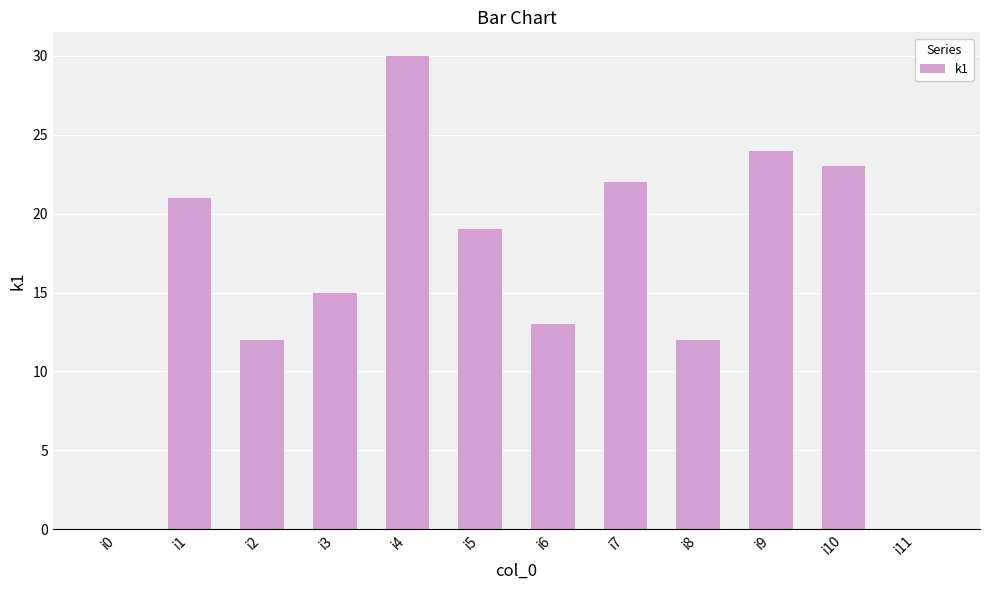

Does the chart contain stacked bars?

No